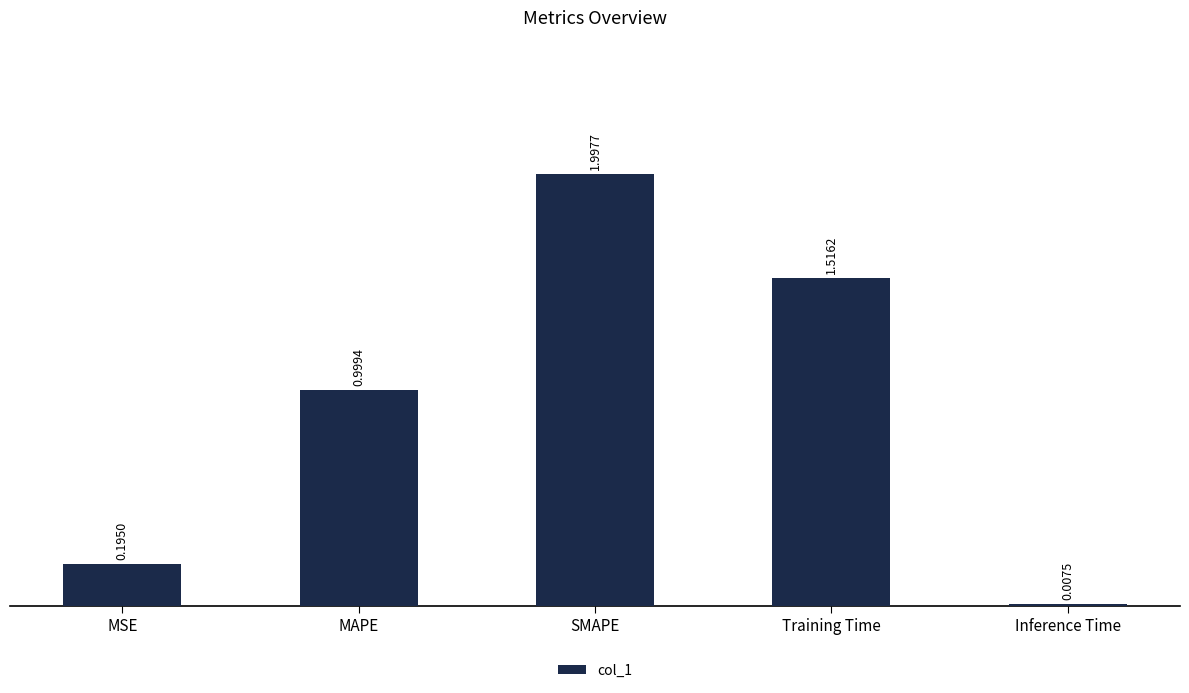

What is the change in value from Training Time to Inference Time?

-1.5